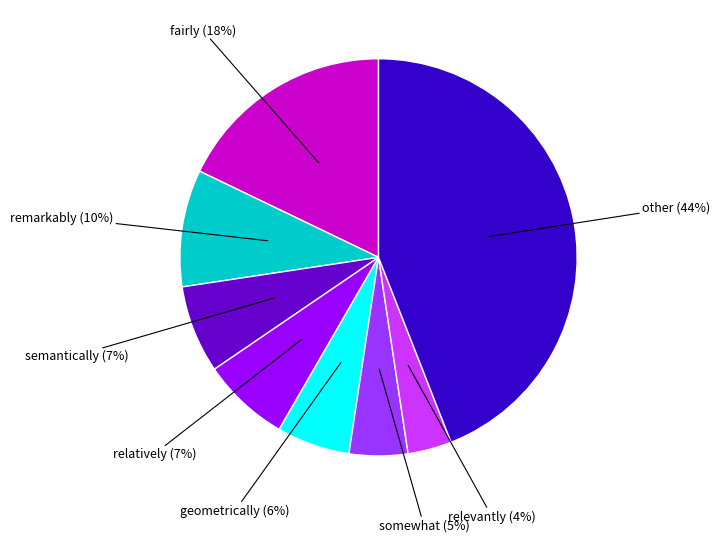

To the nearest percent, what is the difference between the largest and smallest slice percentages?

40%